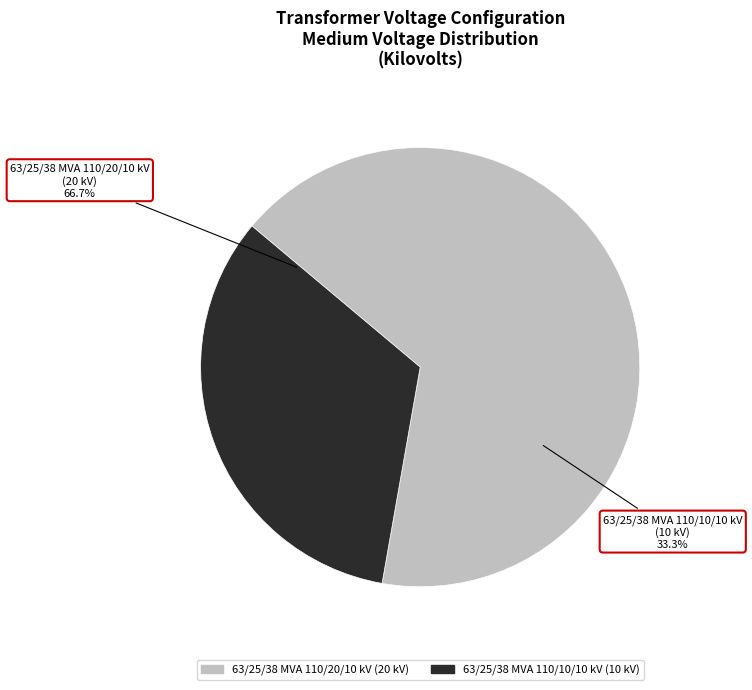

Is it true that 63/25/38 MVA 110/20/10 kV is 67% of the pie?

True